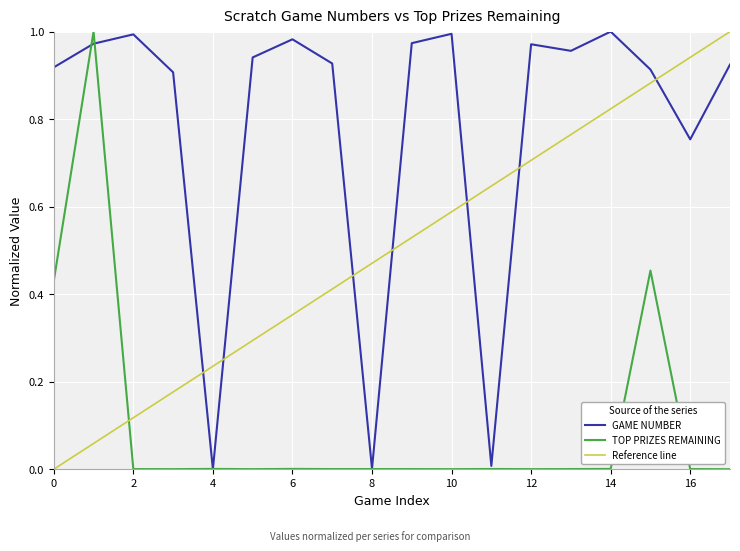

True or false: TOP PRIZES REMAINING has a value of 0.0 at 4.

True